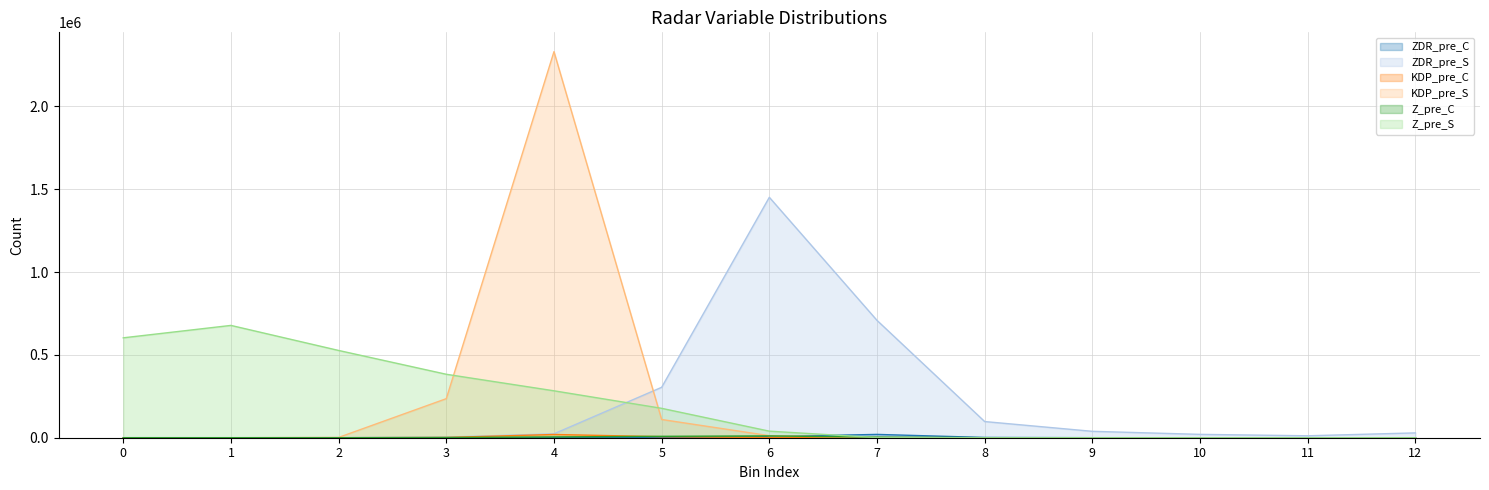

Reading left to right, extract all data points from this chart.

ZDR_pre_C: 11	4	5	20	79	214	6844	20018	1607	261	81	33	58
ZDR_pre_S: 885	541	1158	3674	23573	304184	1450697	708081	97511	38596	20249	11710	29151
KDP_pre_C: 0	0	9	1651	19577	6205	1244	308	129	68	25	14	5
KDP_pre_S: 1	77	1822	235716	2329713	110016	12226	1094	116	11	1	0	0
Z_pre_C: 0	0	39	1386	4767	8386	10941	3484	223	3	0	0	0
Z_pre_S: 602827	677695	526564	382856	283133	177377	39606	784	0	0	0	0	0